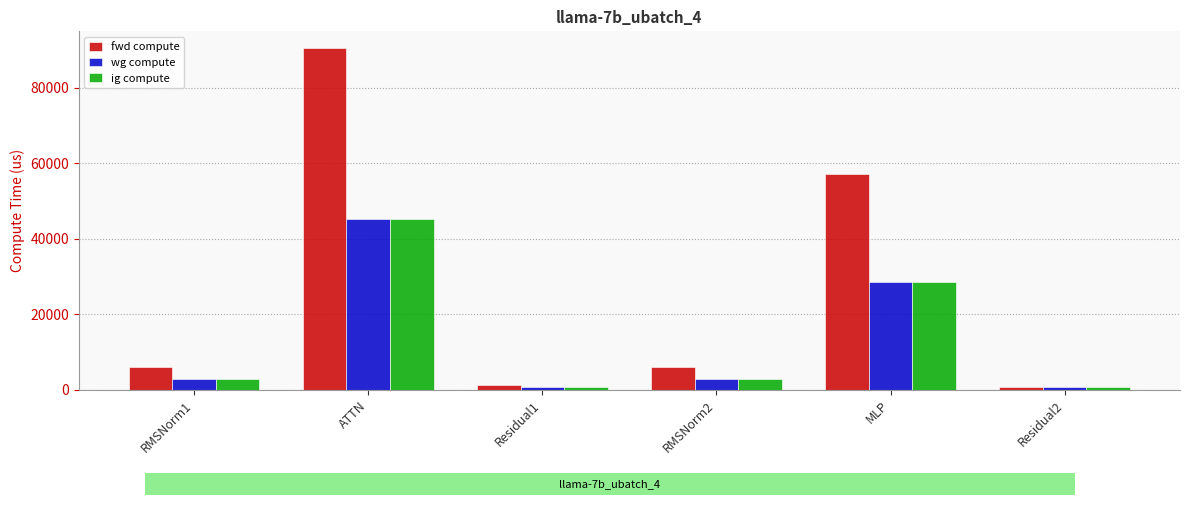

At which category does the chart reach its peak across all series?

ATTN